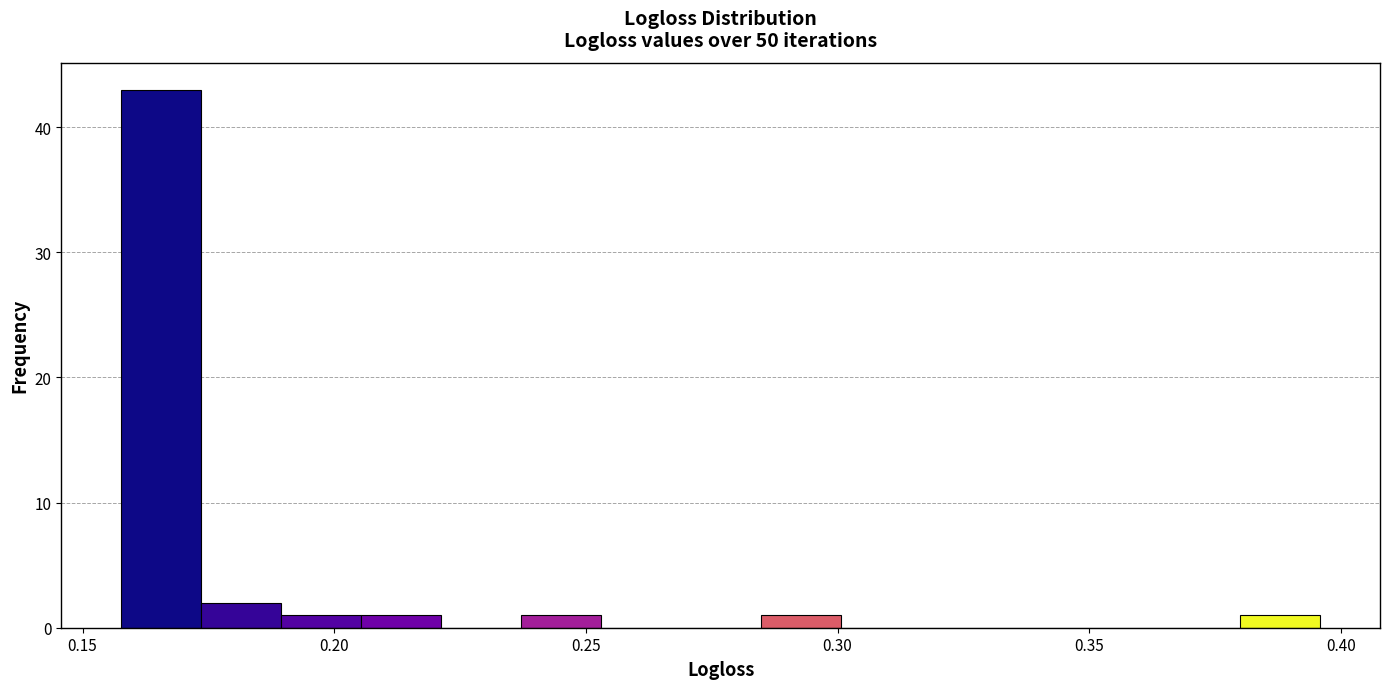

Around what value on the x-axis is the tallest bar? Give the approximate position of its centre, as read against the axis.

0.165